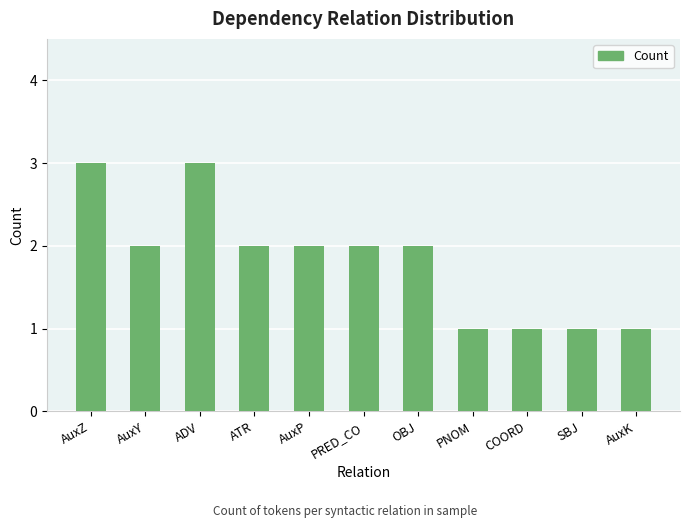

How many distinct data groups are displayed?

1